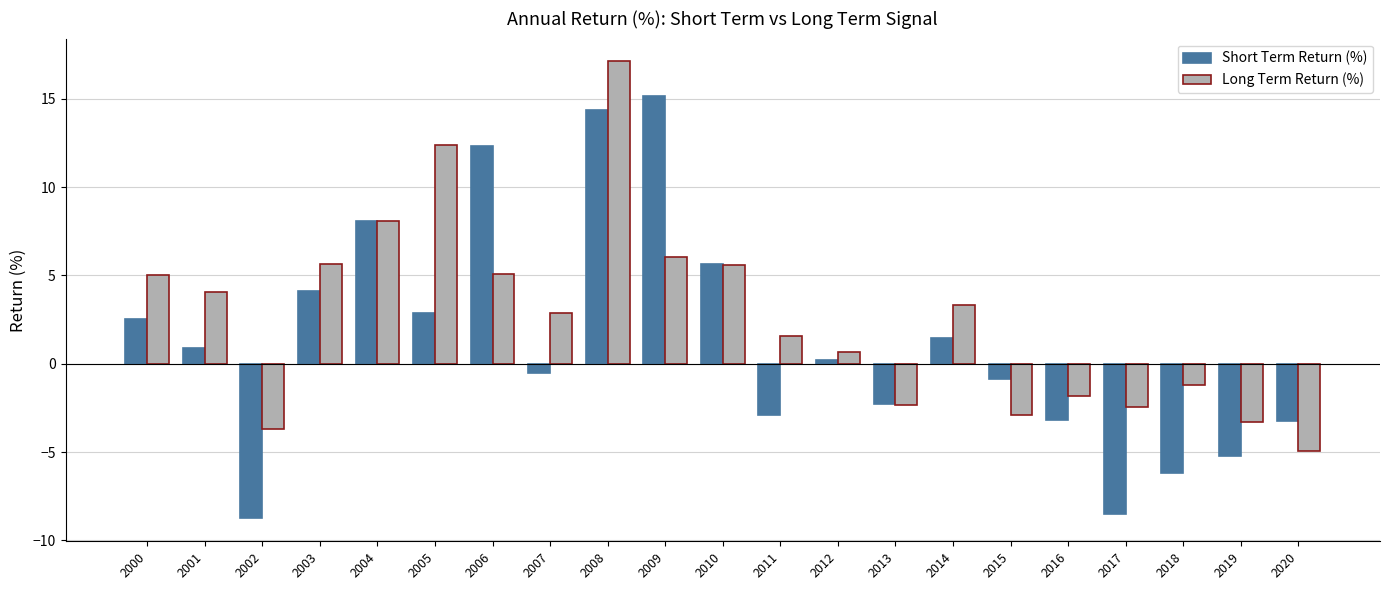

What is the value of the Long Term Return (%) bar at the 1st from the left?

5.0